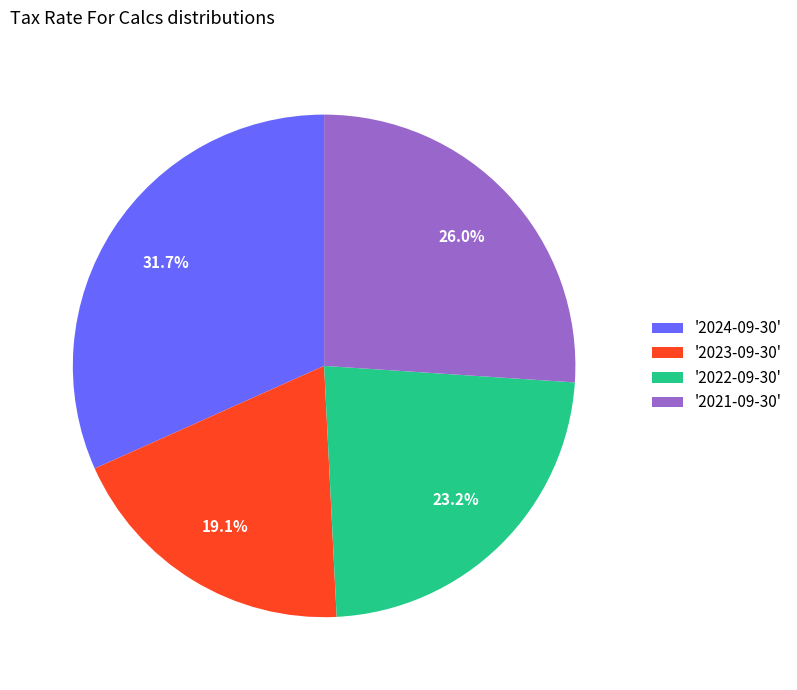

How many segments does this pie chart have?

4